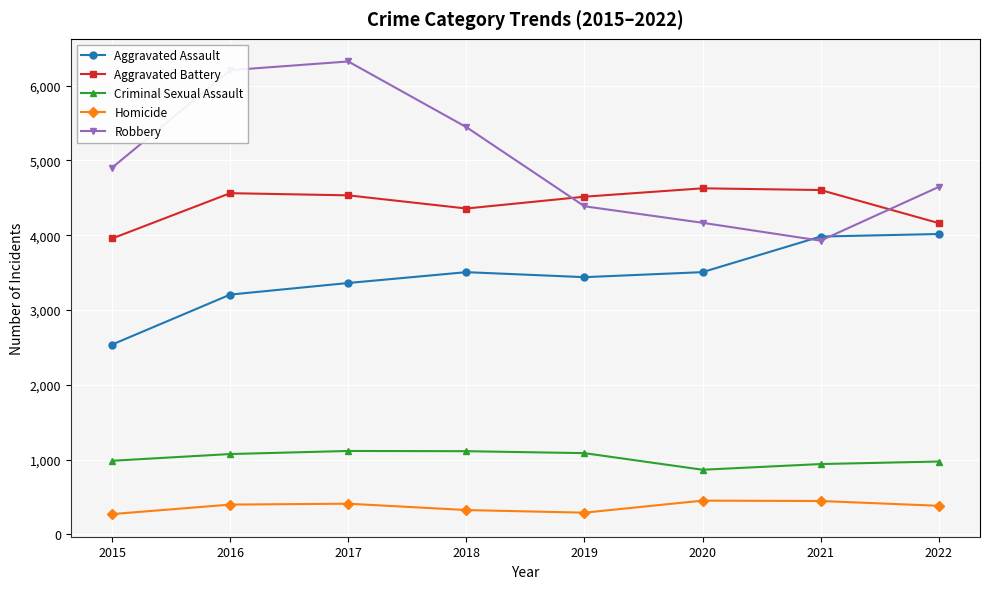

How many values in the Aggravated Assault series are below 3506?

4